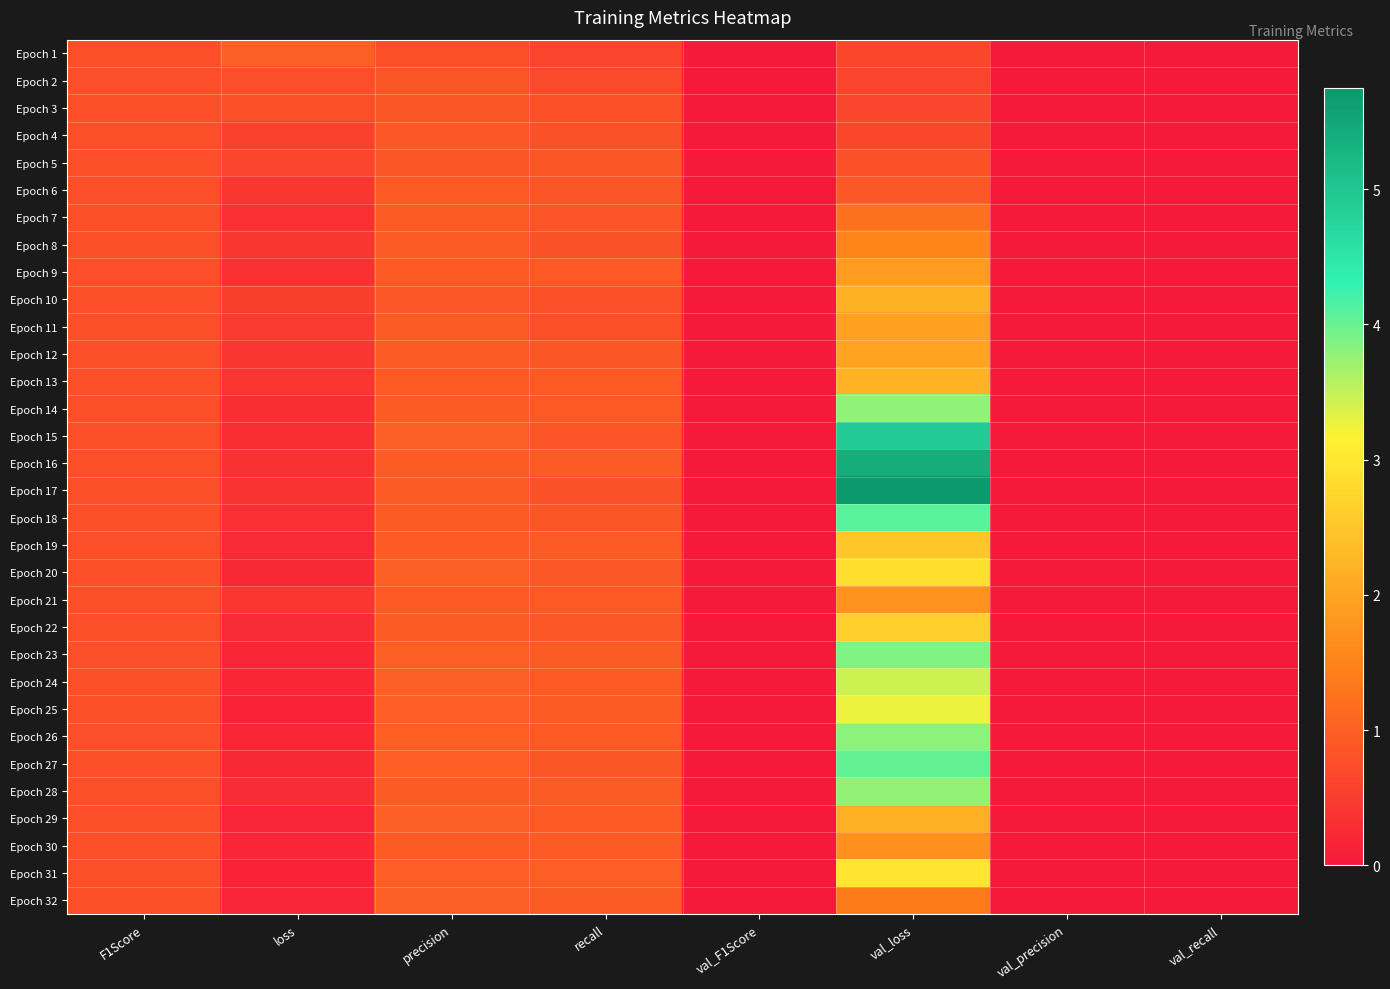

At which category is the sum across all series the highest?

val_loss